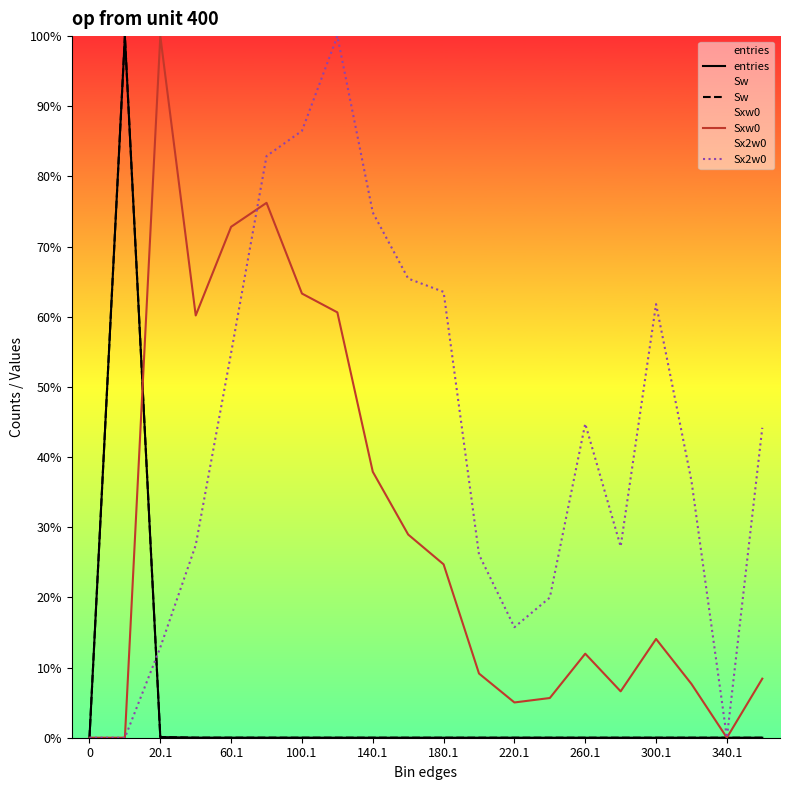

What are all the series names shown in the legend?

entries, Sw, Sxw0, Sx2w0